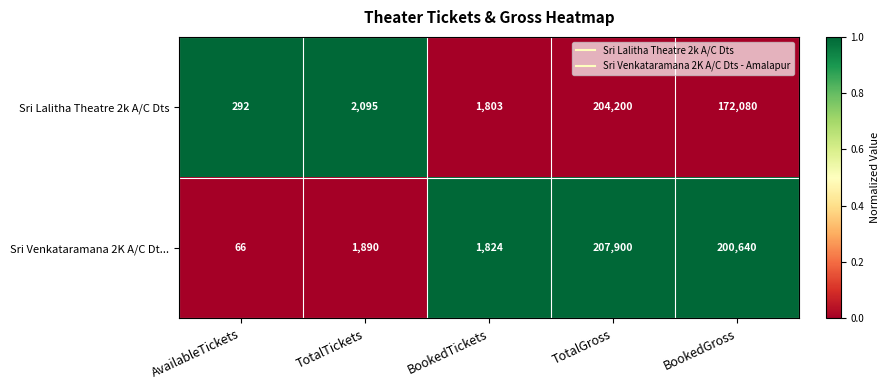

Count the number of categories in the chart.

5